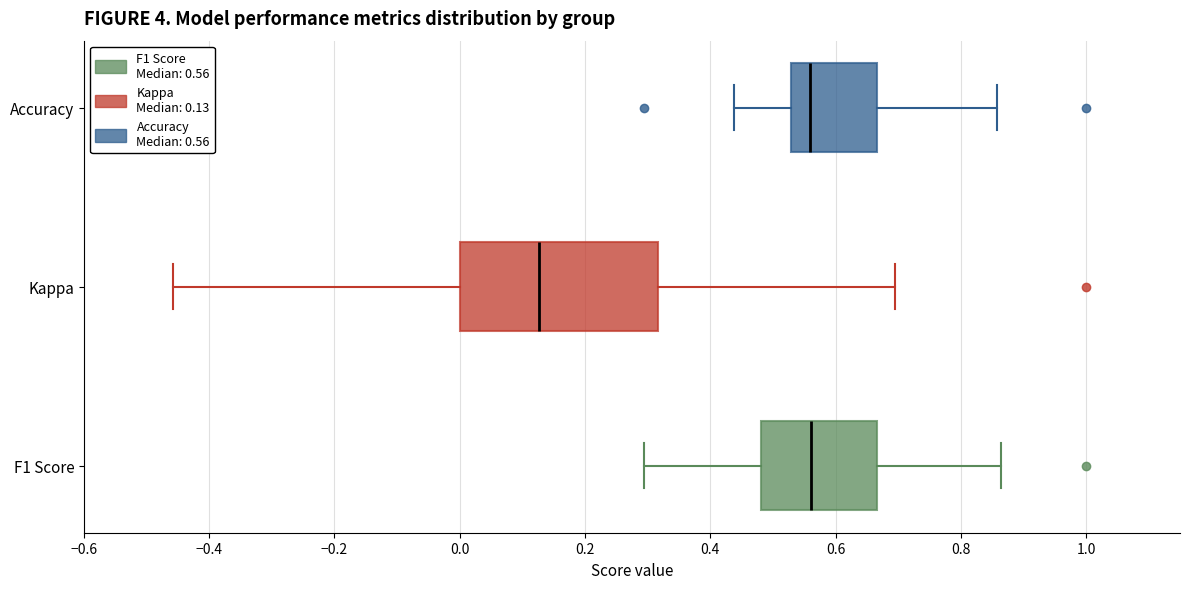

Where does the left whisker of the box for F1 Score end on the x-axis? The values are not printed on the chart, so give them approximately, as read against the axis.

0.30